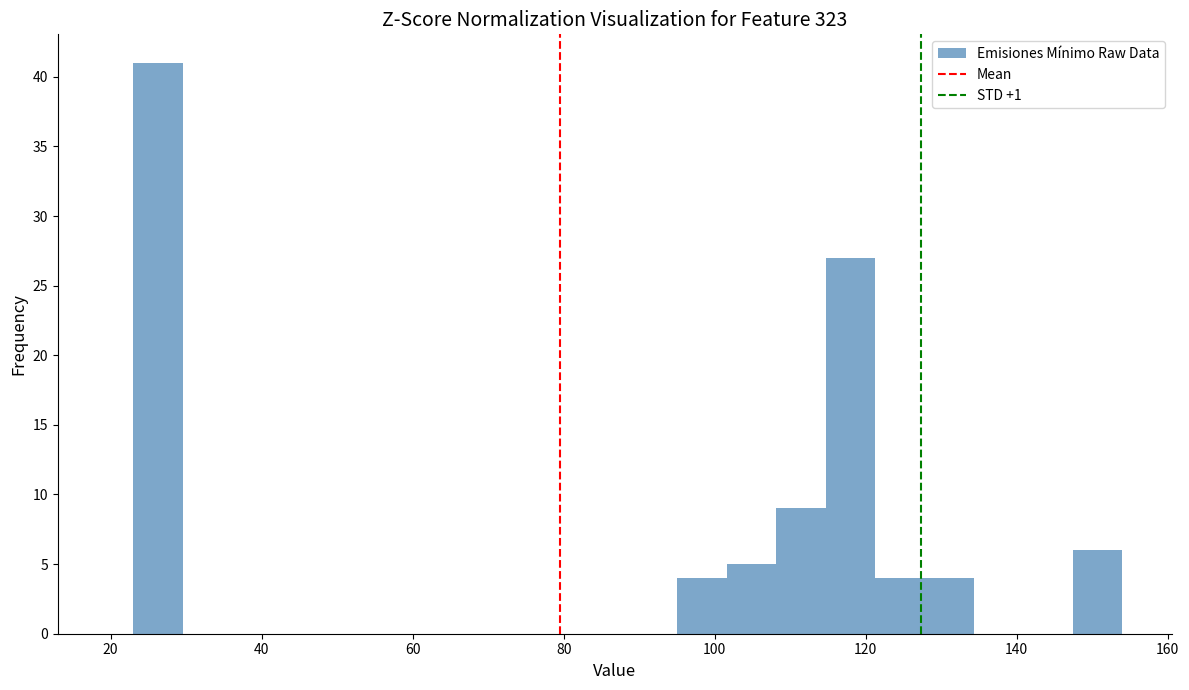

Read against the x-axis, roughly where is the centre of the tallest bar?

26